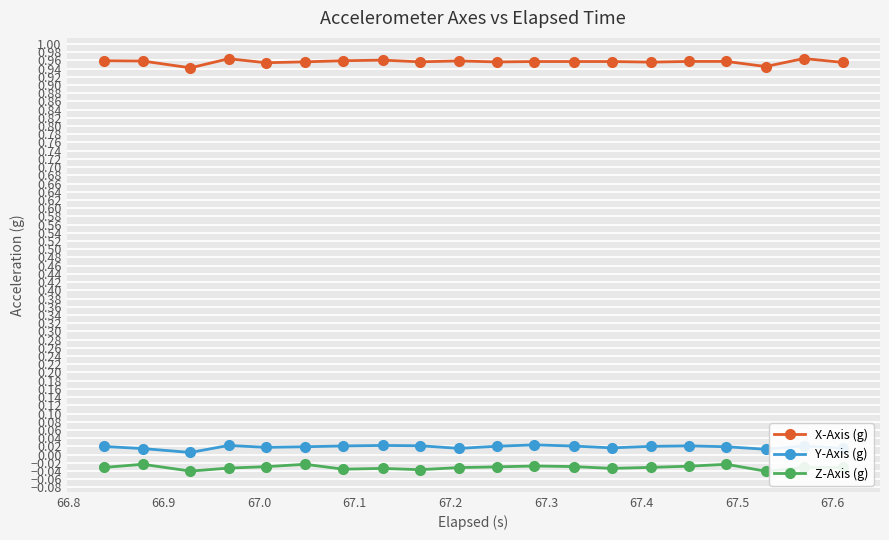

Rank the series by their maximum value, from lowest to highest.

Z-Axis (g), Y-Axis (g), X-Axis (g)